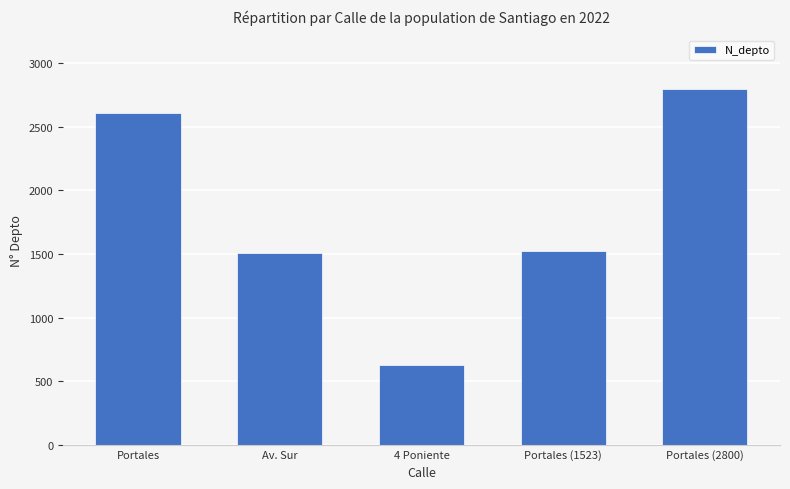

Is it true that the value at Portales (2800) is 2800?

True